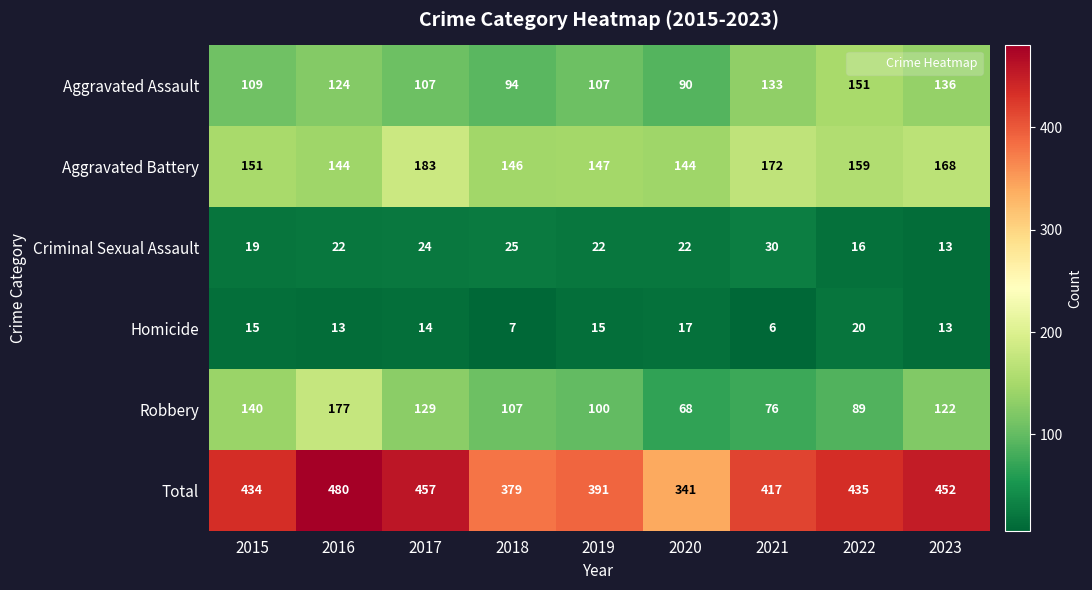

What is the total value across all series at 2015?

868